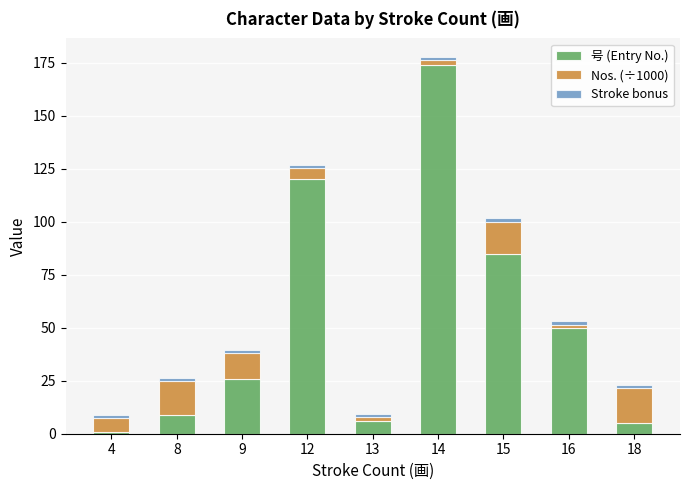

At which category is the sum across all series the highest?

14